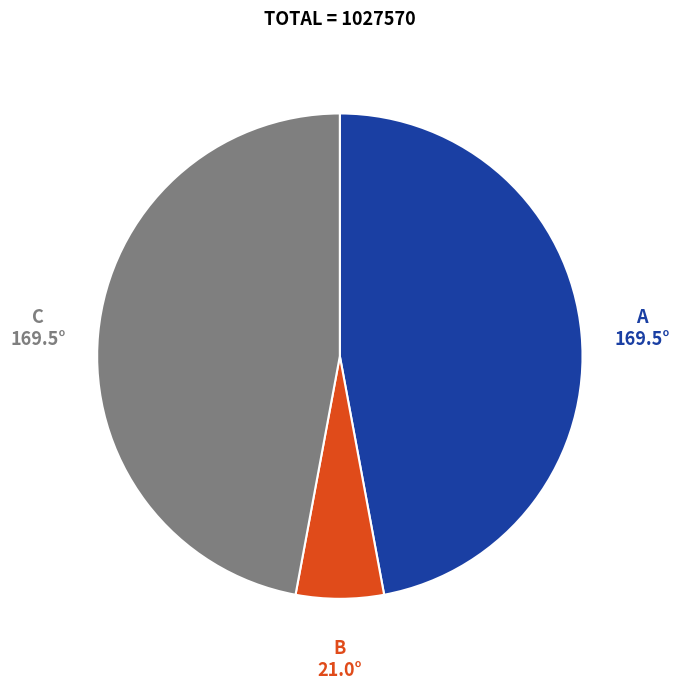

Is there any slice that represents more than half of the pie?

No